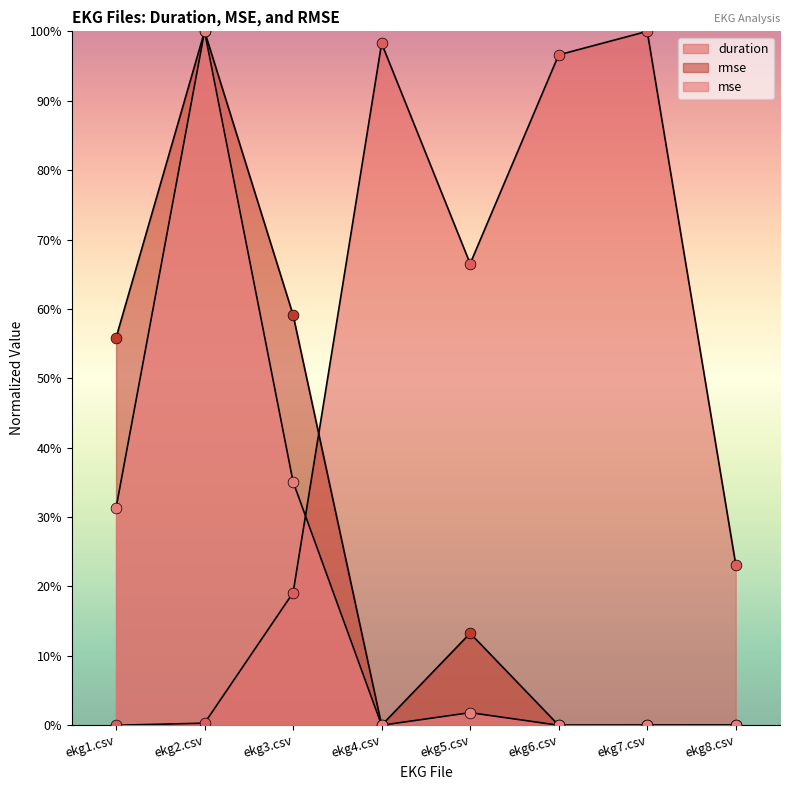

Is the value of mse at ekg7.csv greater than the value of duration at ekg7.csv?

No